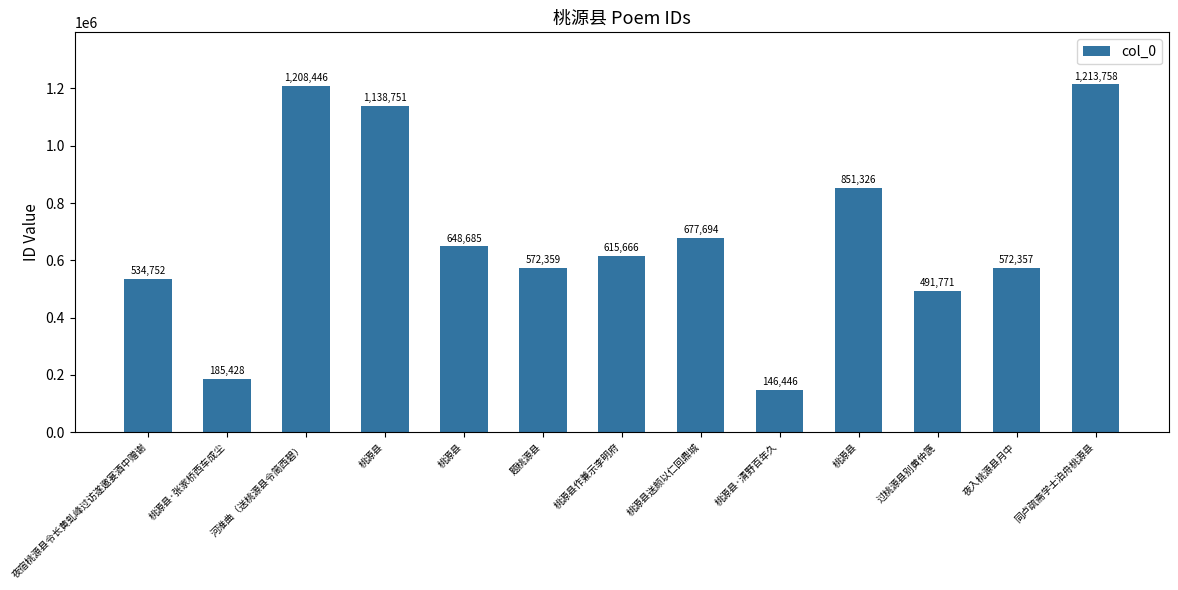

What is the label of the 1st bar from the right?

同卢疏斋学士泊舟桃源县